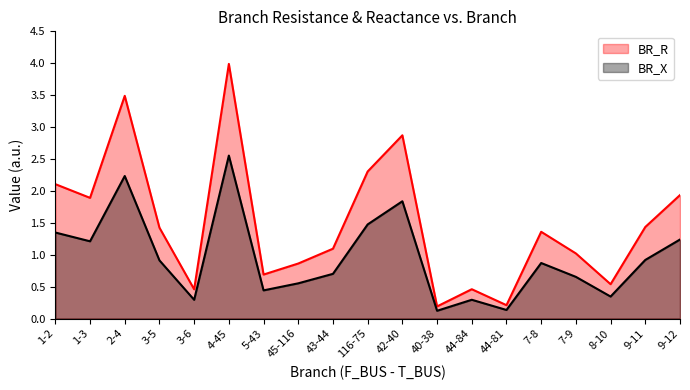

Reading left to right, list all the values displayed in this chart.

BR_R: 2.1	1.9	3.5	1.4	0.5	4.0	0.7	0.9	1.1	2.3	2.9	0.2	0.5	0.2	1.4	1.0	0.5	1.4	1.9
BR_X: 1.3	1.2	2.2	0.9	0.3	2.6	0.4	0.6	0.7	1.5	1.8	0.1	0.3	0.1	0.9	0.7	0.3	0.9	1.2